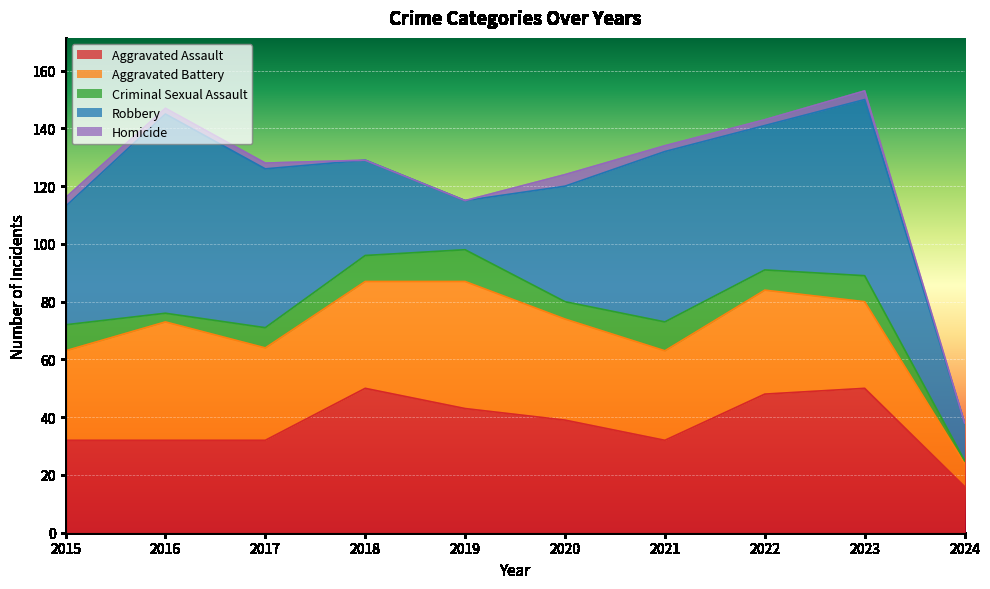

Rank the series by their maximum value, from lowest to highest.

Homicide, Criminal Sexual Assault, Aggravated Battery, Aggravated Assault, Robbery